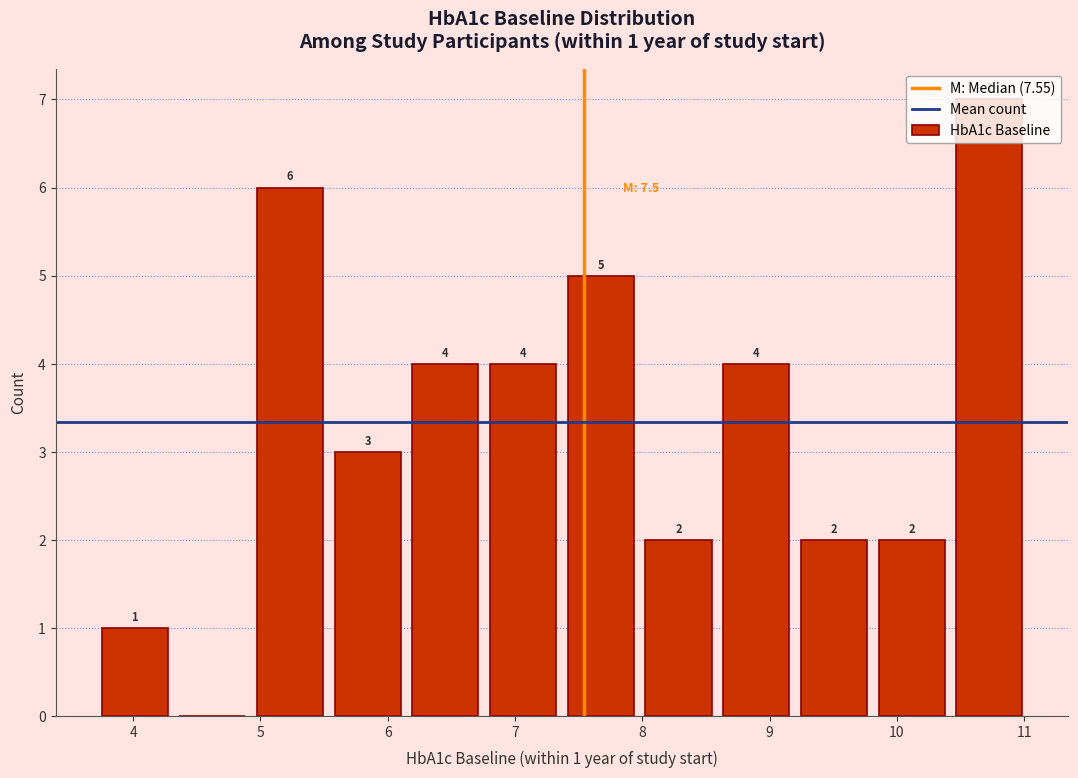

Which range on the x-axis has the tallest bar?

10.4 to 11.0